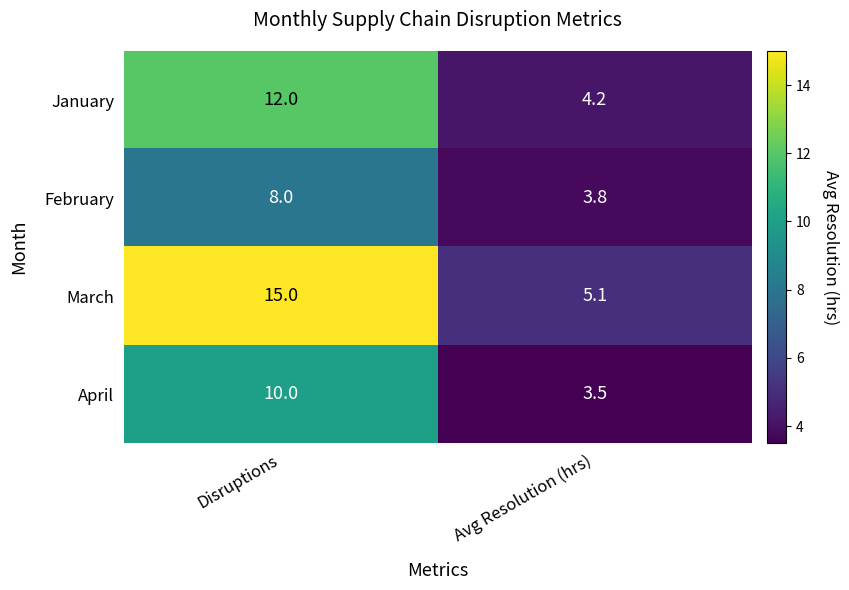

Which series changed the most between Disruptions and Avg Resolution (hrs)?

March